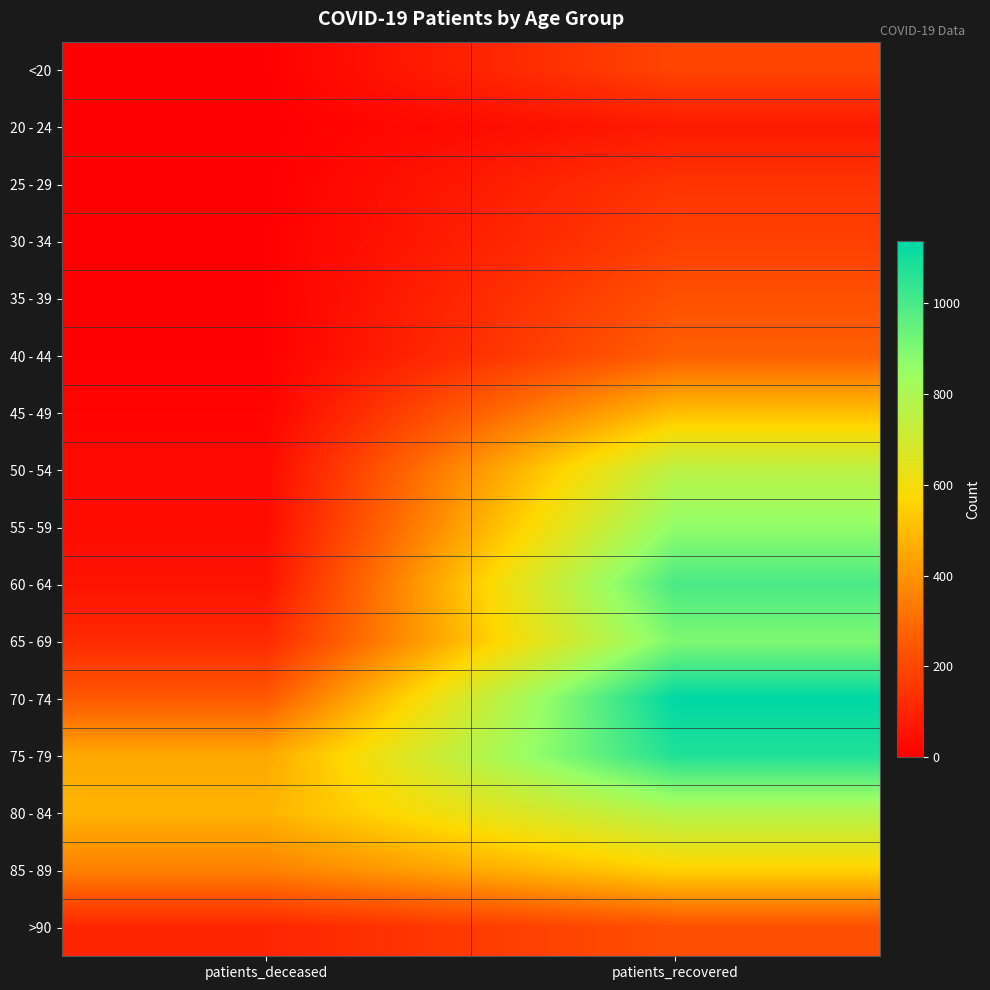

What is the spread (max minus min) of values at patients_recovered?

1065